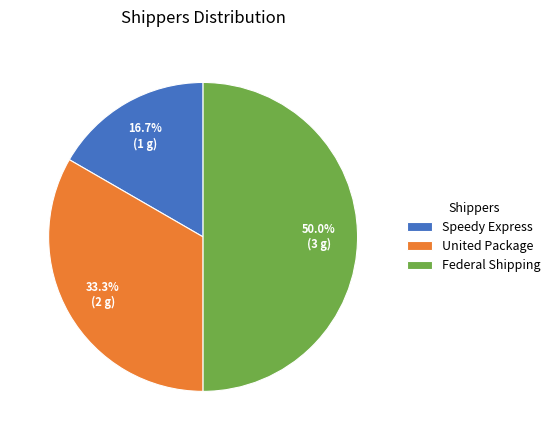

Rank the categories by value from lowest to highest.

Speedy Express, United Package, Federal Shipping